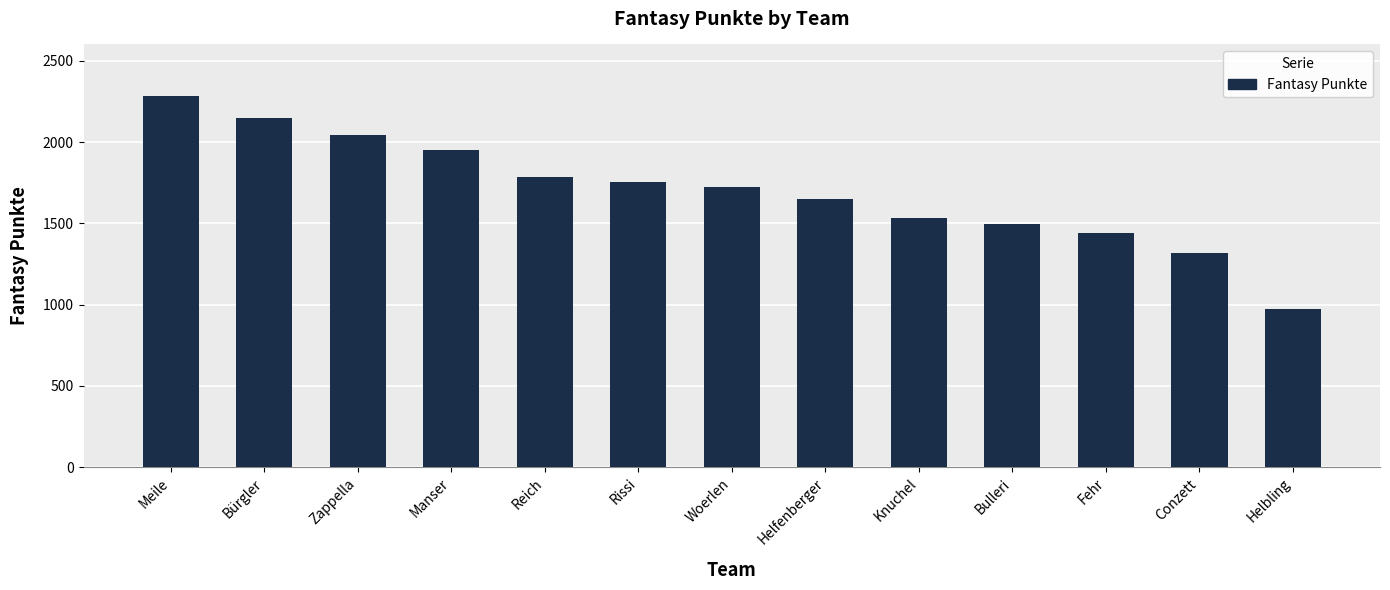

The chart shows a value of 2533 at Fehr. True or false?

False